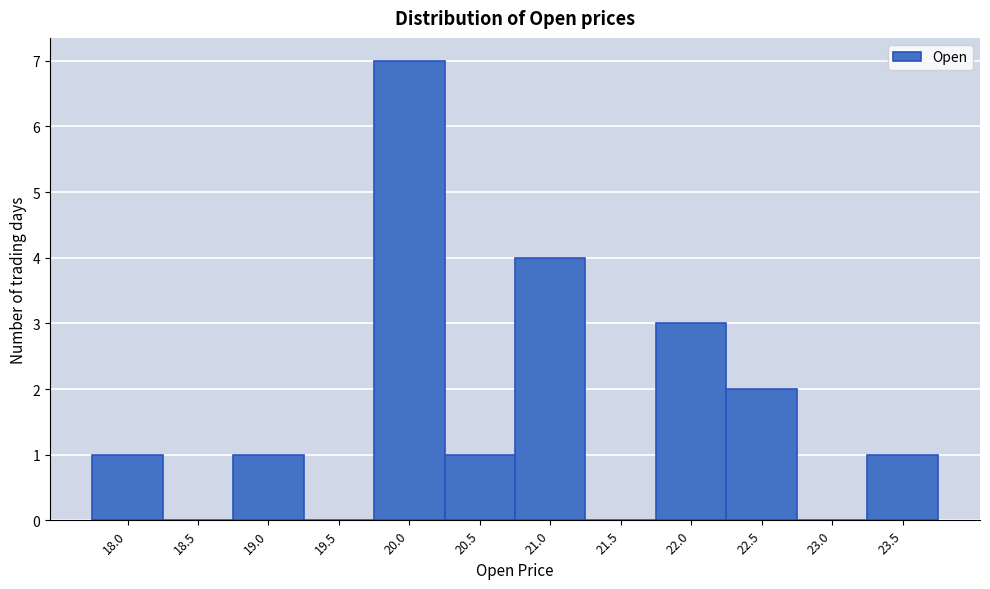

Reading left to right, what are all the values shown in this chart?

18.0=1	18.5=0	19.0=1	19.5=0	20.0=7	20.5=1	21.0=4	21.5=0	22.0=3	22.5=2	23.0=0	23.5=1